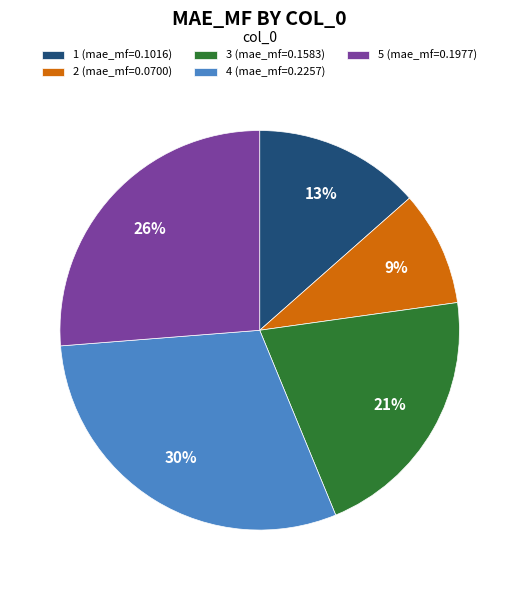

Count the number of slices in the pie.

5